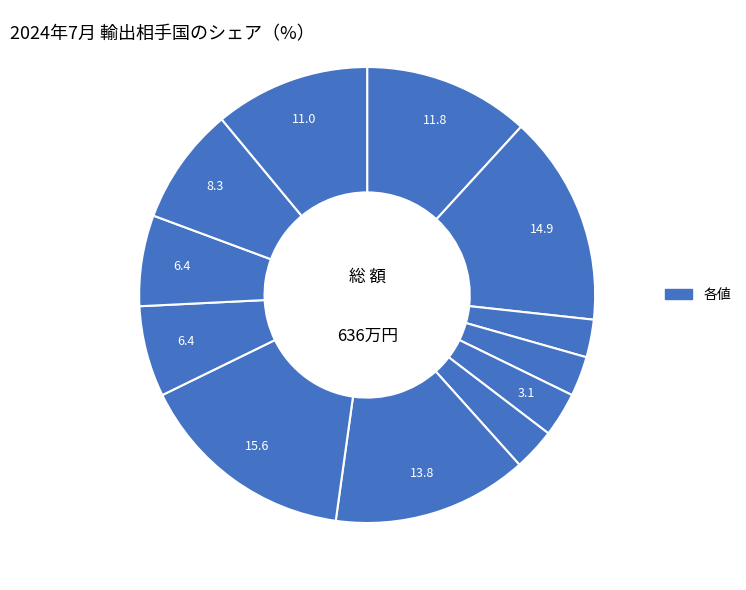

How many slices are in this pie chart?

12